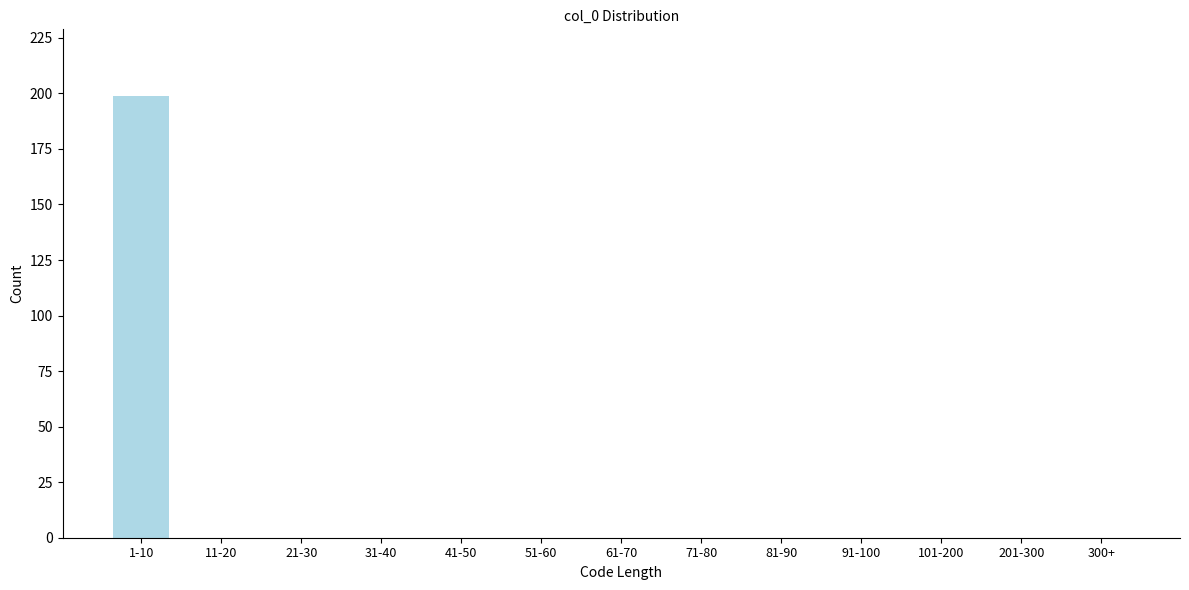

Reading left to right, transcribe all the data shown in this chart.

1-10=199	11-20=0	21-30=0	31-40=0	41-50=0	51-60=0	61-70=0	71-80=0	81-90=0	91-100=0	101-200=0	201-300=0	300+=0